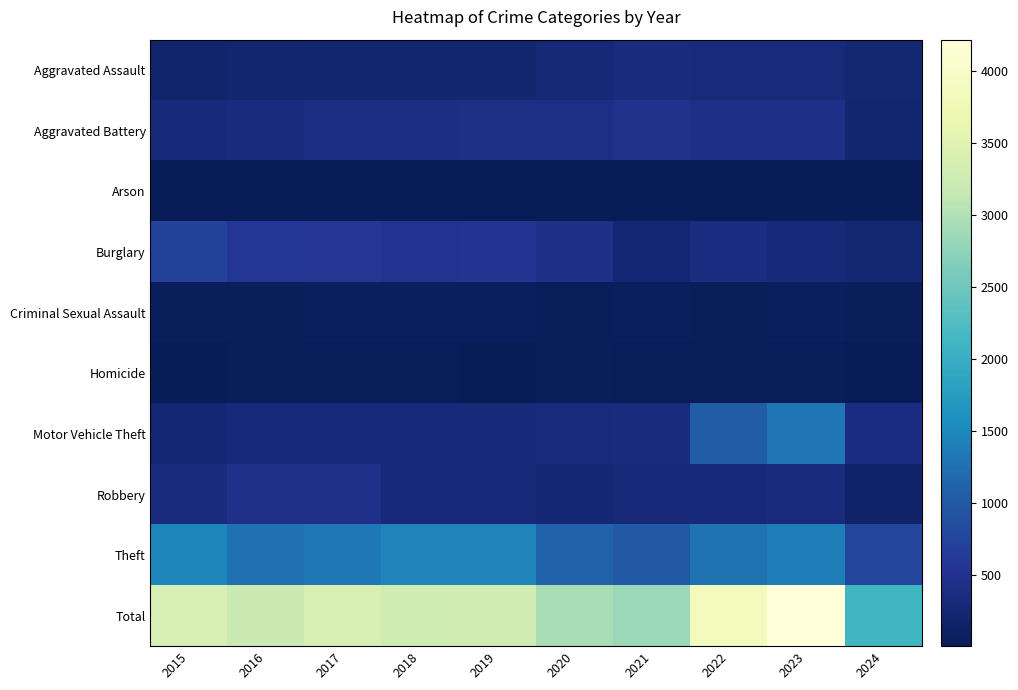

At how many categories does at least one series exceed 230?

10